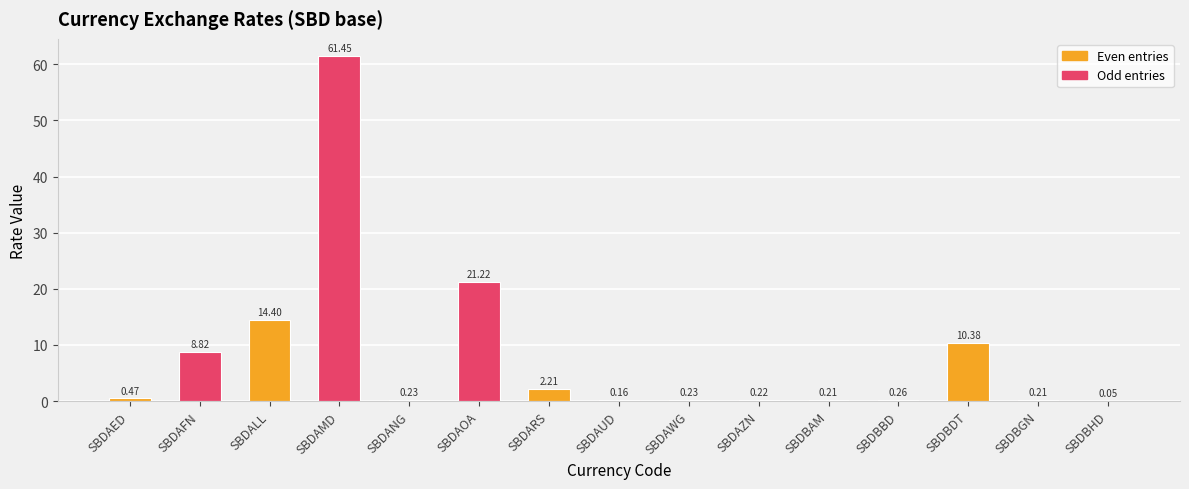

What is the sum of all values?

120.5